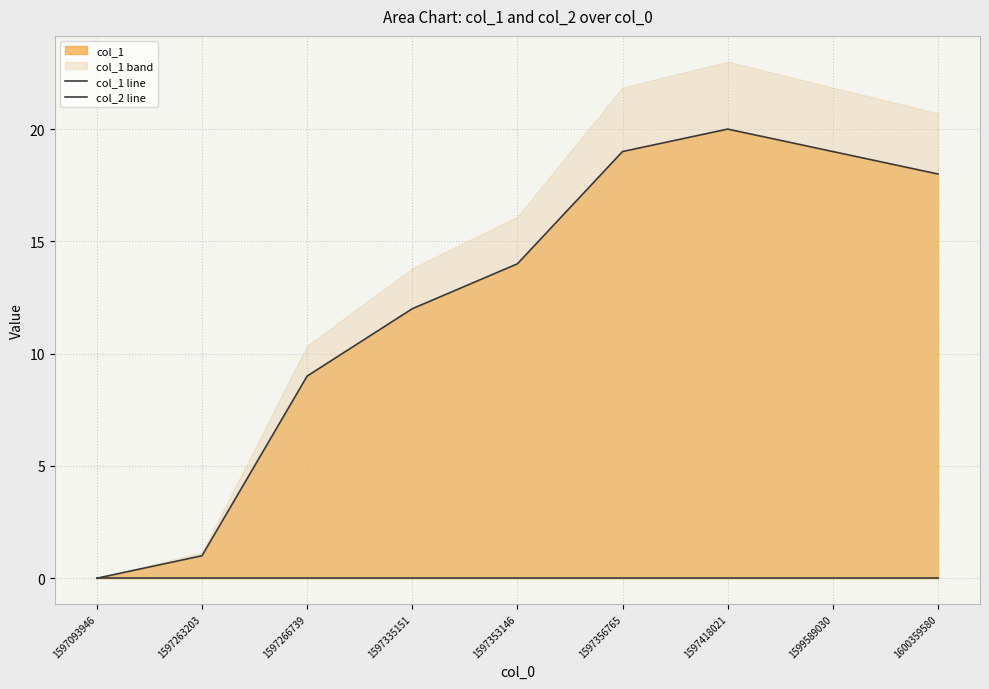

Does the chart have visible grid lines?

Yes